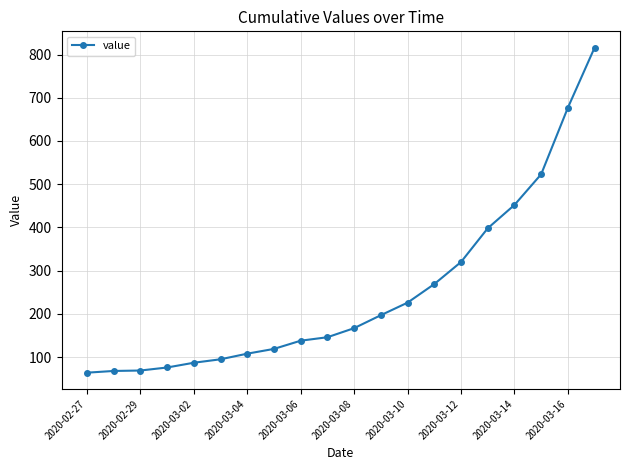

How many series are shown in this chart?

1